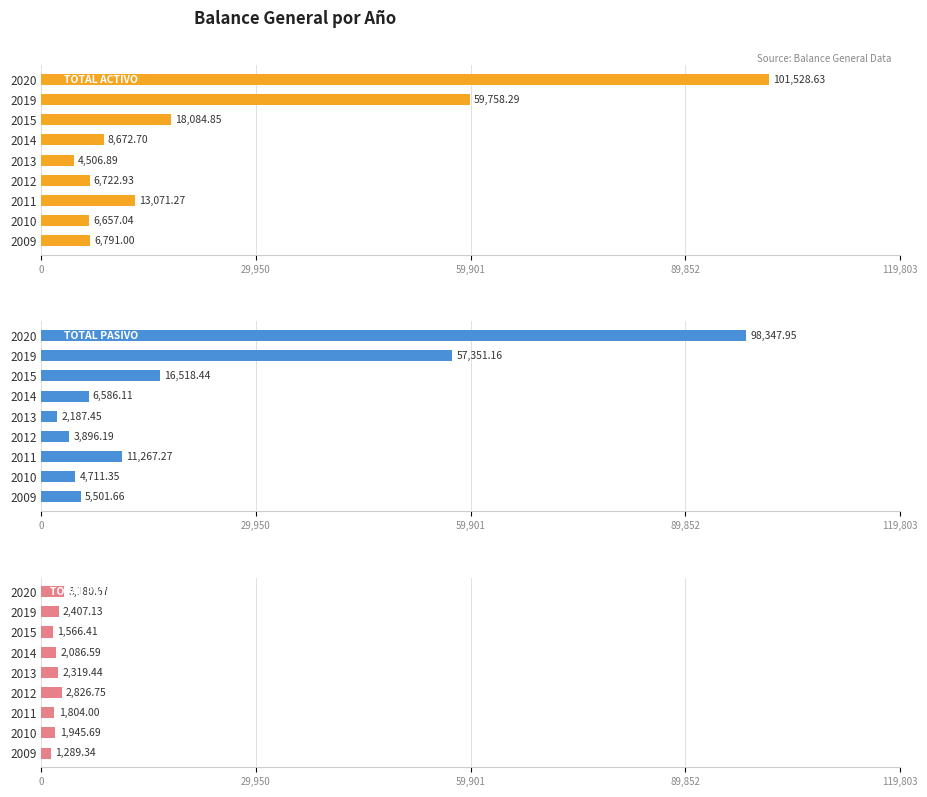

Is the value of TOTAL PATRIMONIO at 2020 greater than the value of TOTAL PASIVO at 2014?

No